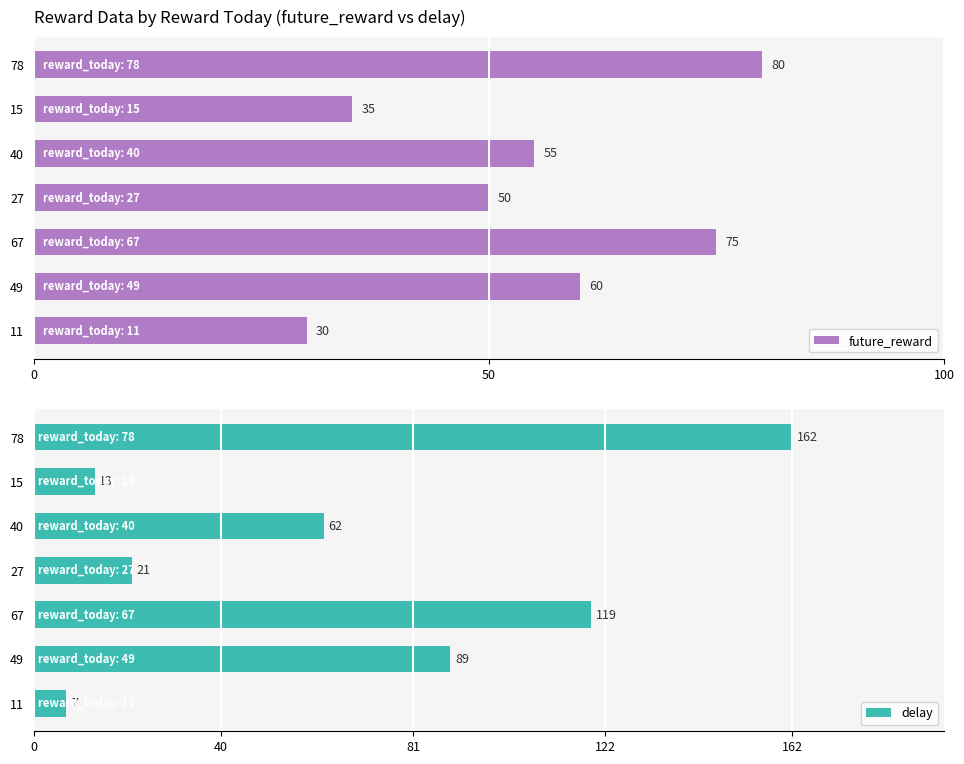

Count the future_reward values in the range 35 to 75.

5